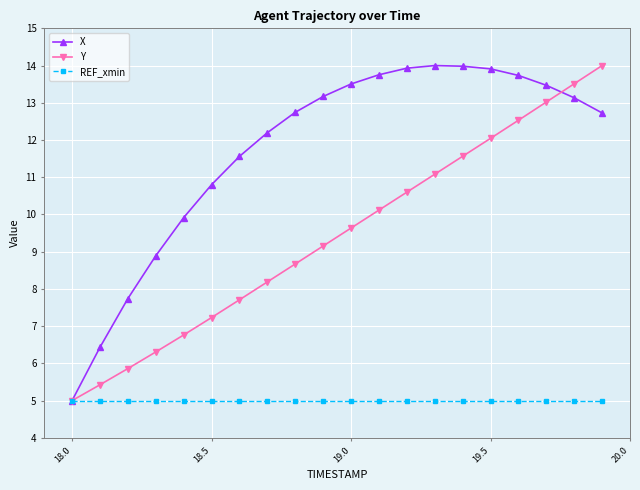

Which series has the largest total across all categories?

X